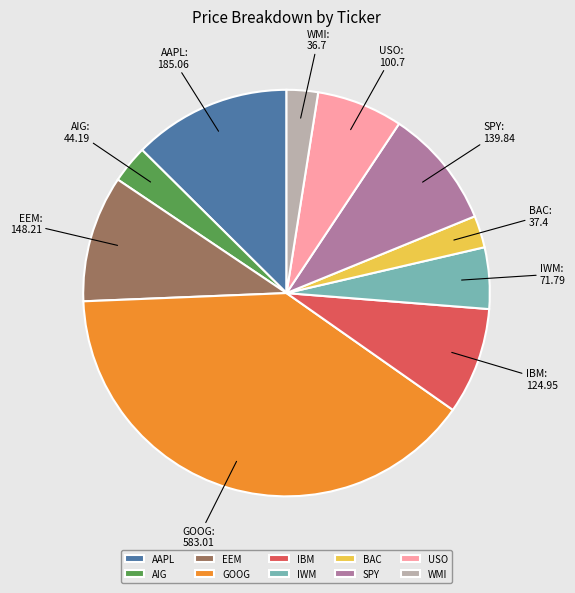

How many segments does this pie chart have?

10